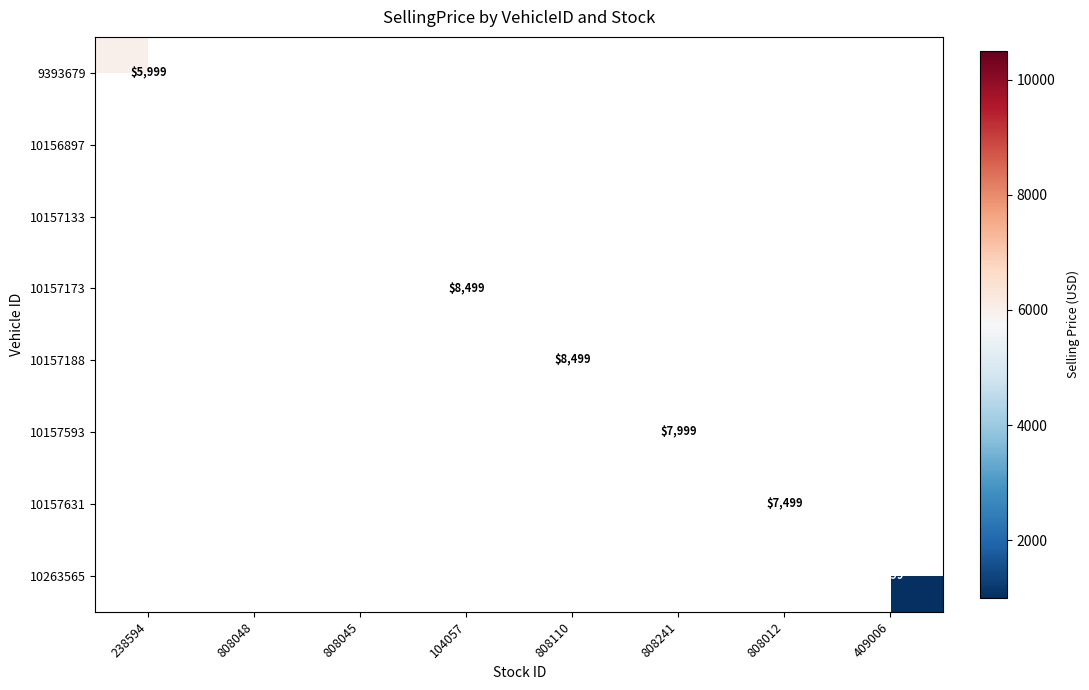

Is it true that 10157631 equals 7499 at 808012?

True